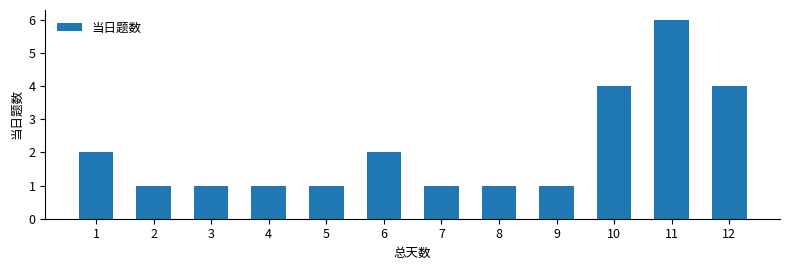

Reading right to left, what are all the values shown in this chart?

12=4	11=6	10=4	9=1	8=1	7=1	6=2	5=1	4=1	3=1	2=1	1=2